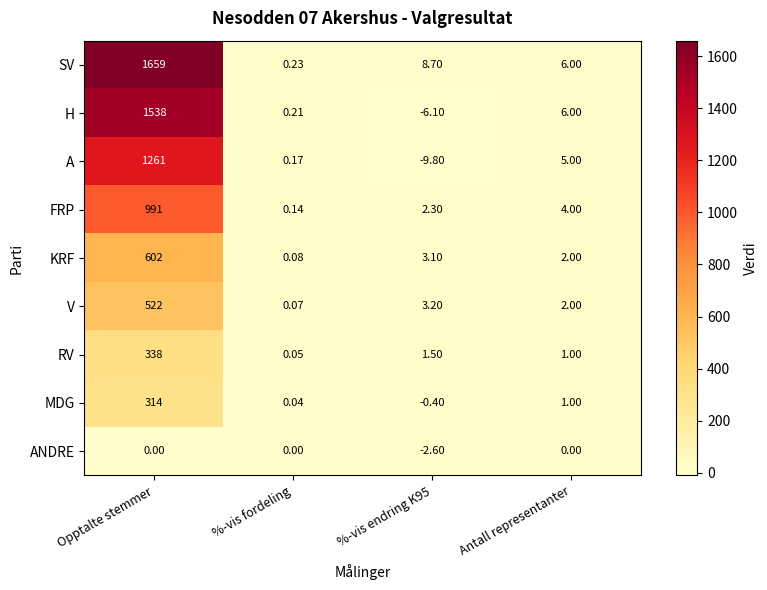

List the series in order of their peak value, highest first.

SV, H, A, FRP, KRF, V, RV, MDG, ANDRE